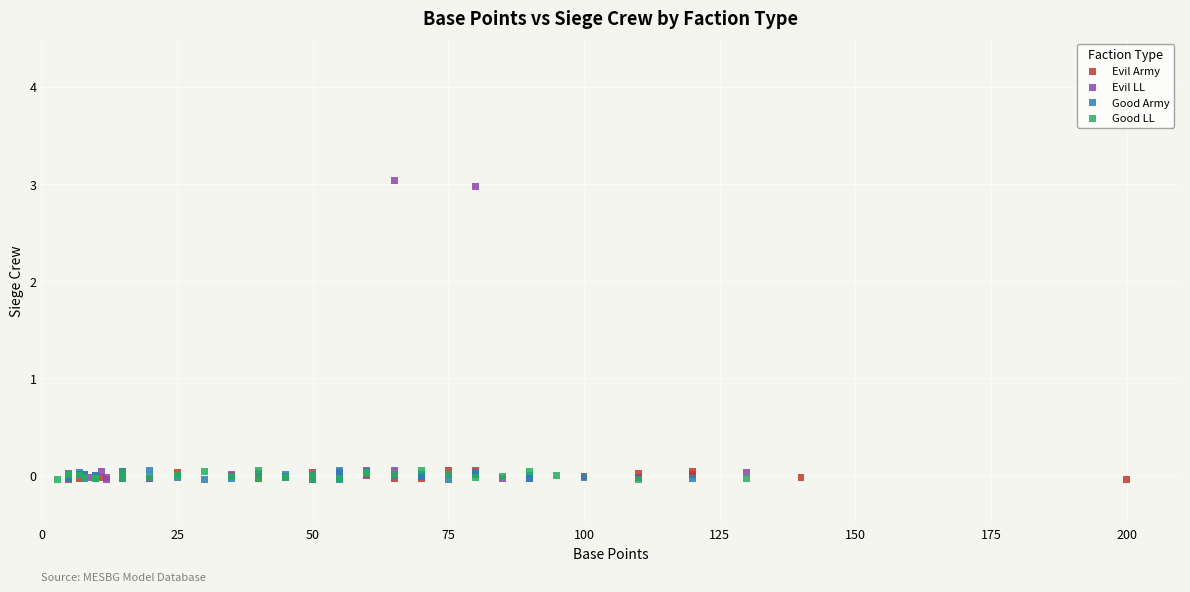

Which series has the largest Y range (max minus min)?

Evil LL